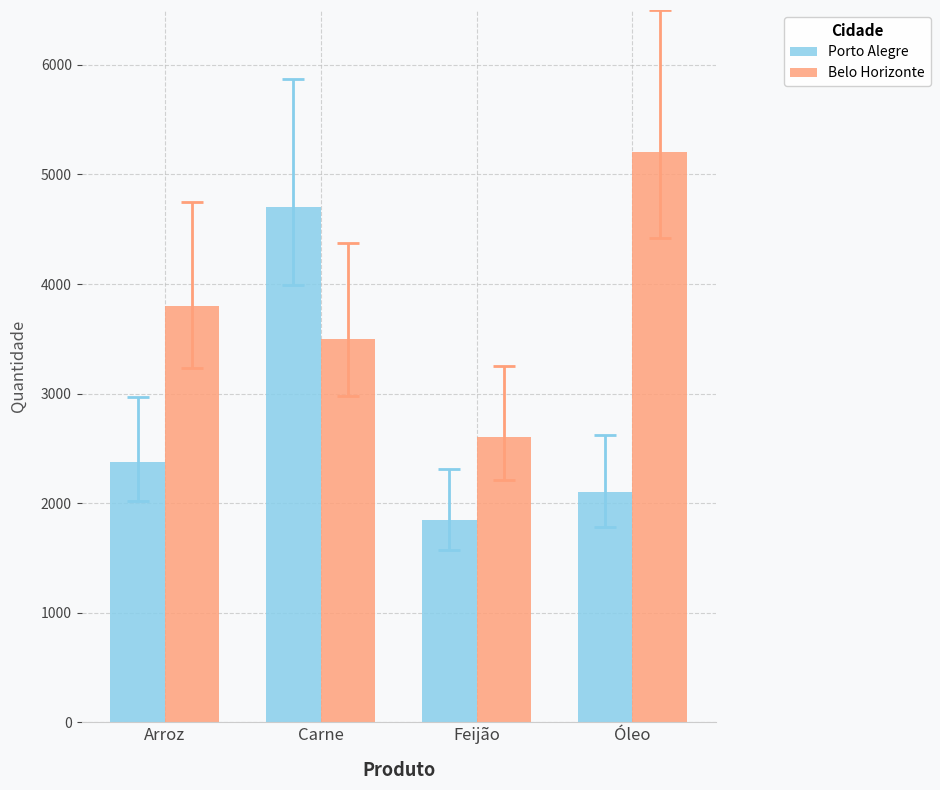

The value of Belo Horizonte at Óleo is 8973. True or false?

False